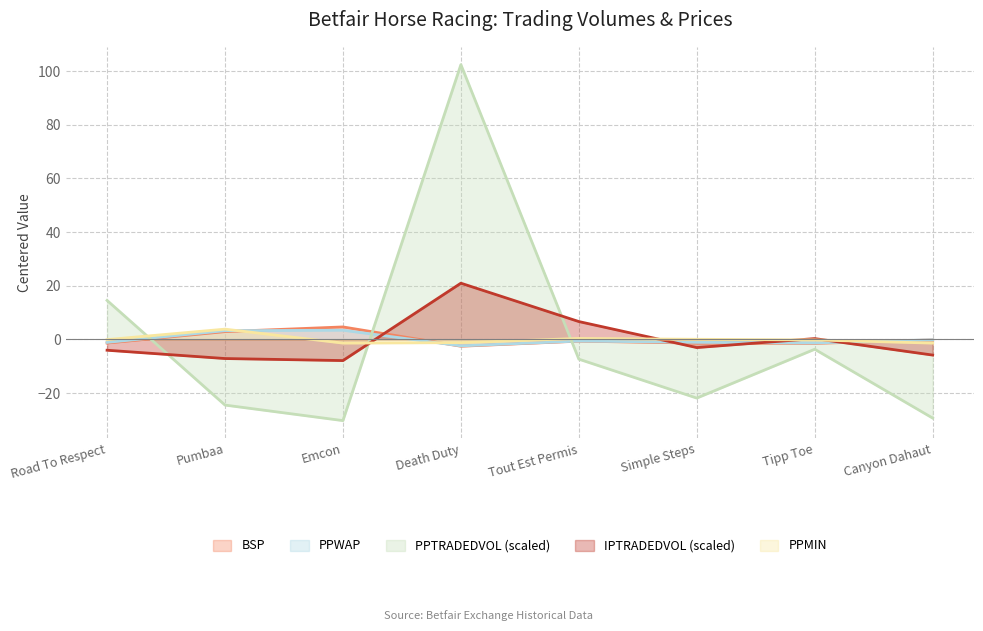

What is the value of the PPTRADEDVOL point at the 8th from the left?

-29.3